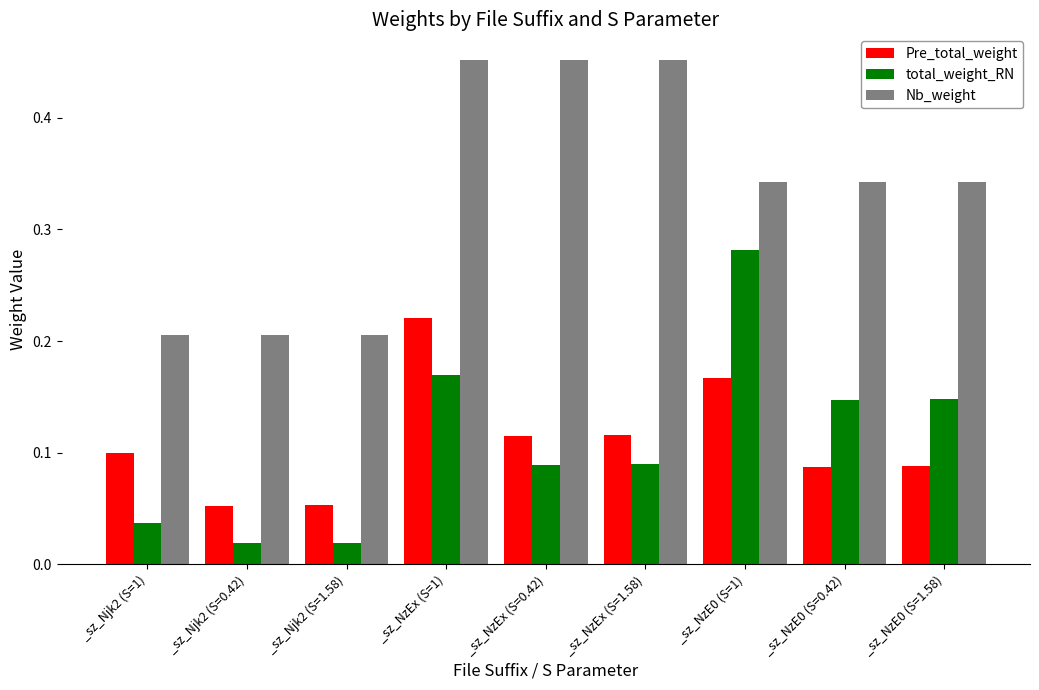

At which category is the sum across all series the highest?

_sz_NzEx (S=1)